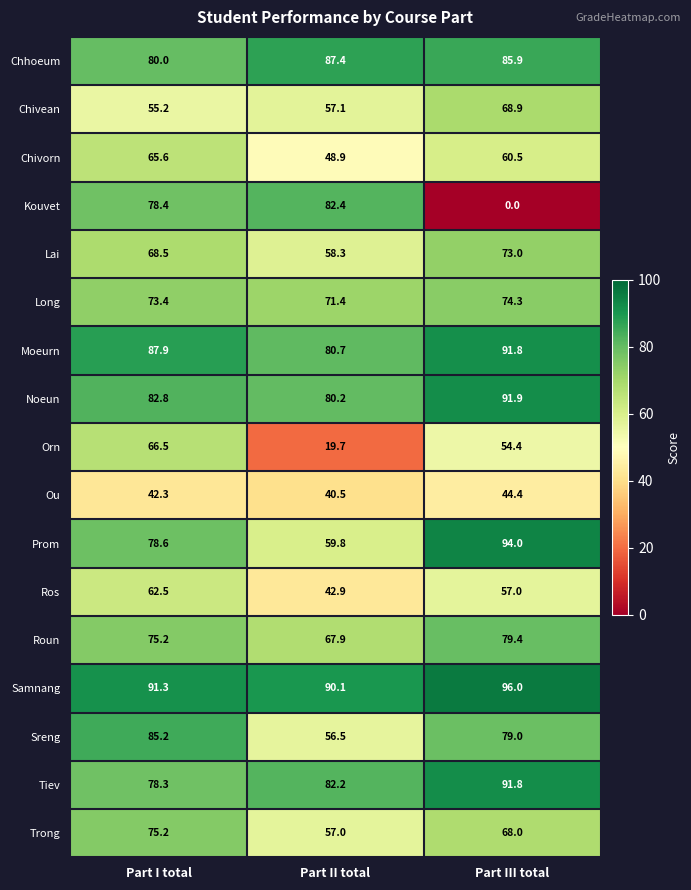

What is the sum of the Noeun values at Part II total and Part I total?

163.0